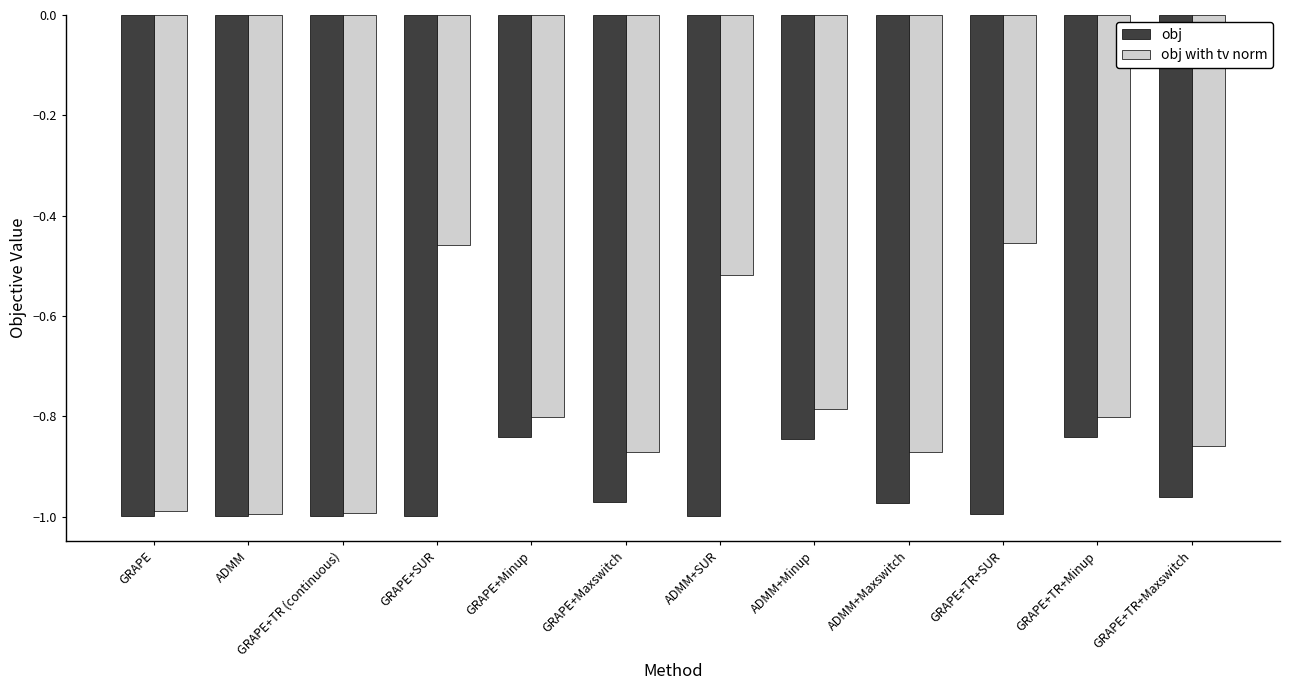

Is it true that obj with tv norm equals -0.8 at GRAPE+Minup?

True